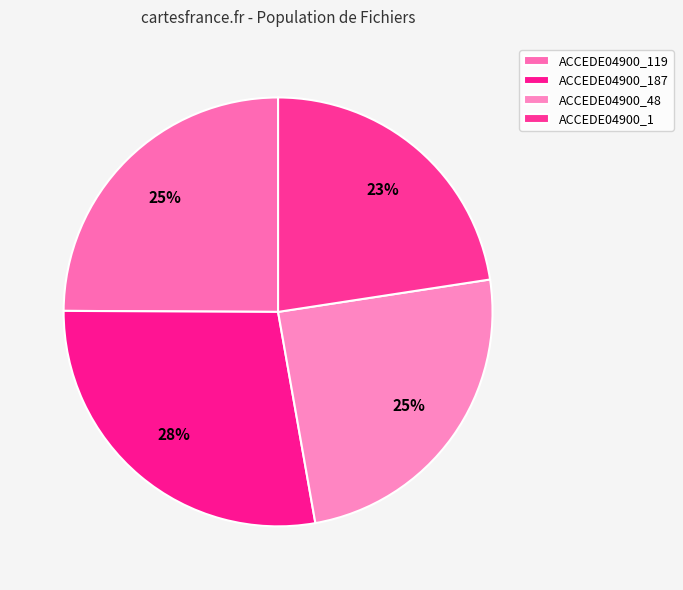

Which slice is the smallest?

ACCEDE04900_1.png